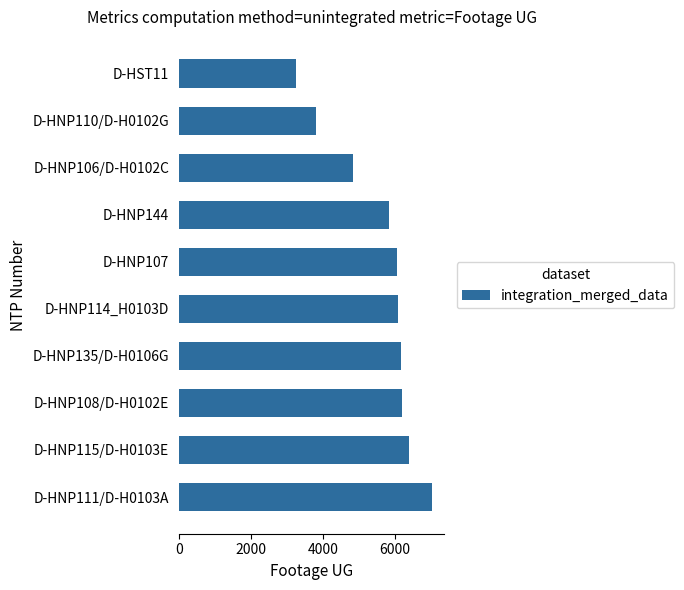

Does the chart contain stacked bars?

No